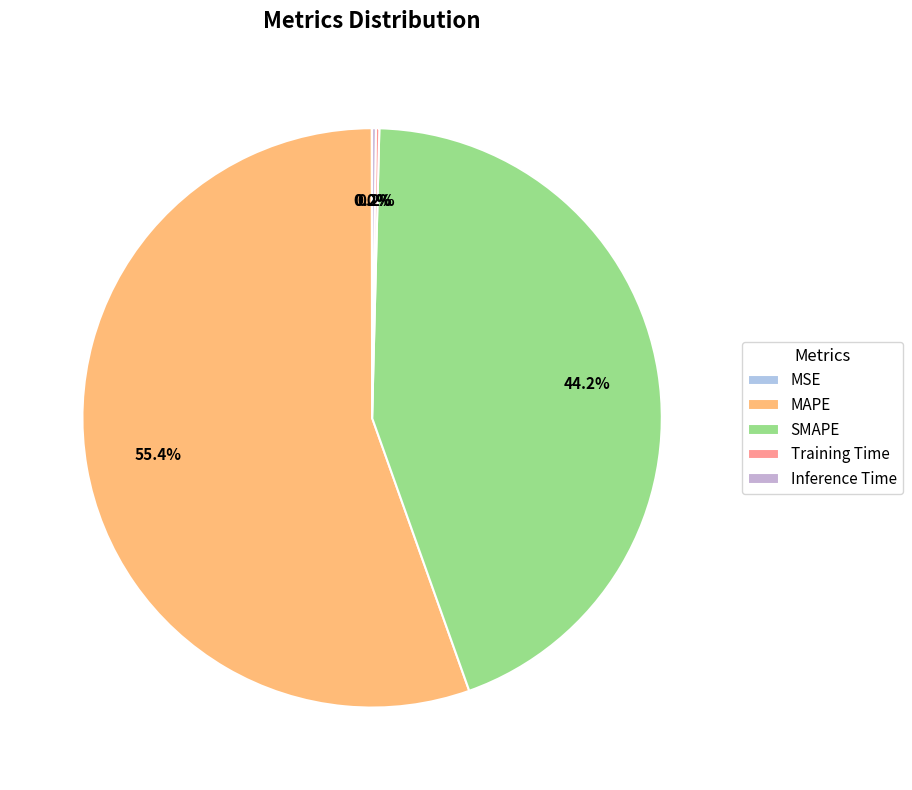

To the nearest percent, what is the combined percentage of Inference Time and SMAPE?

44%